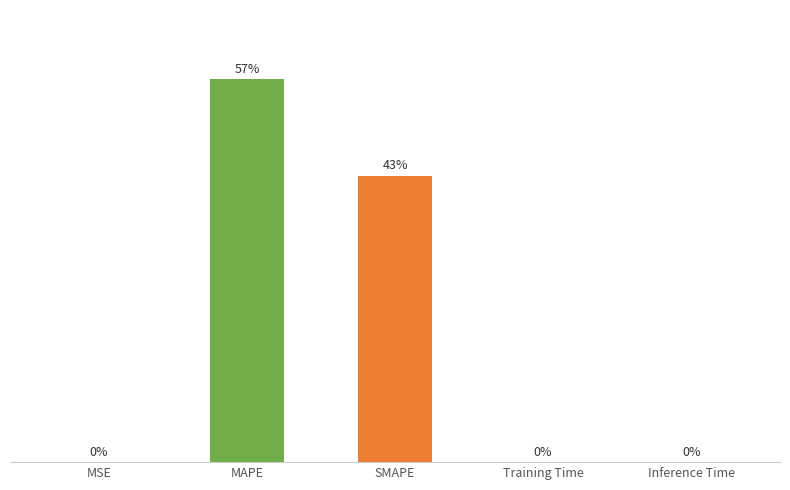

At which label is the value closest to 33?

SMAPE